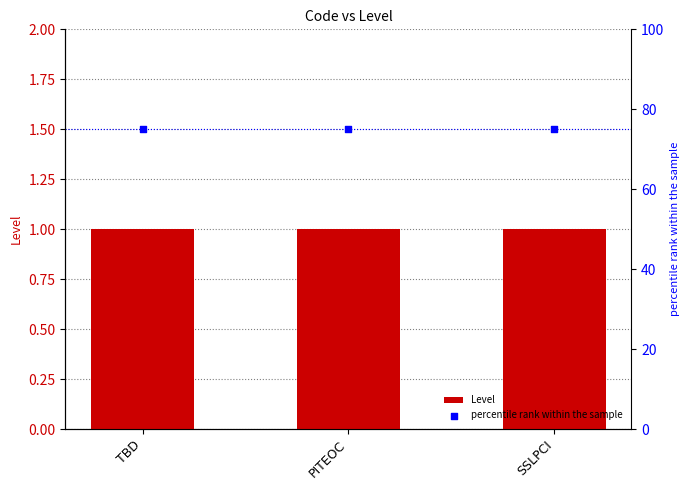

Is the value of Level at PITEOC greater than the value of percentile rank within the sample at PITEOC?

No